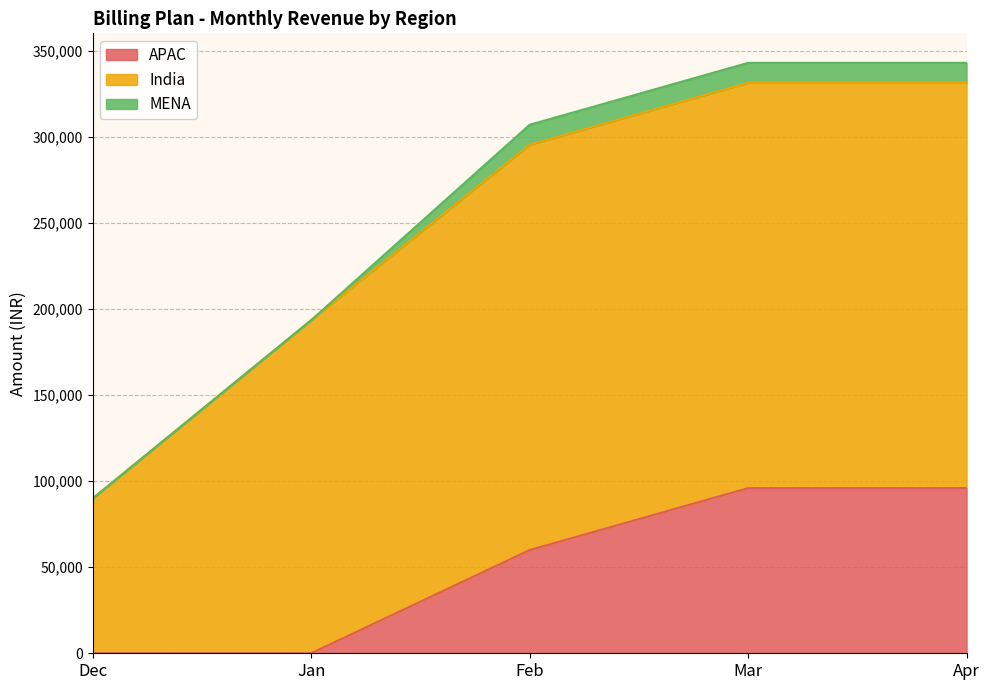

The MENA series shows 20779.2 at Apr. True or false?

False